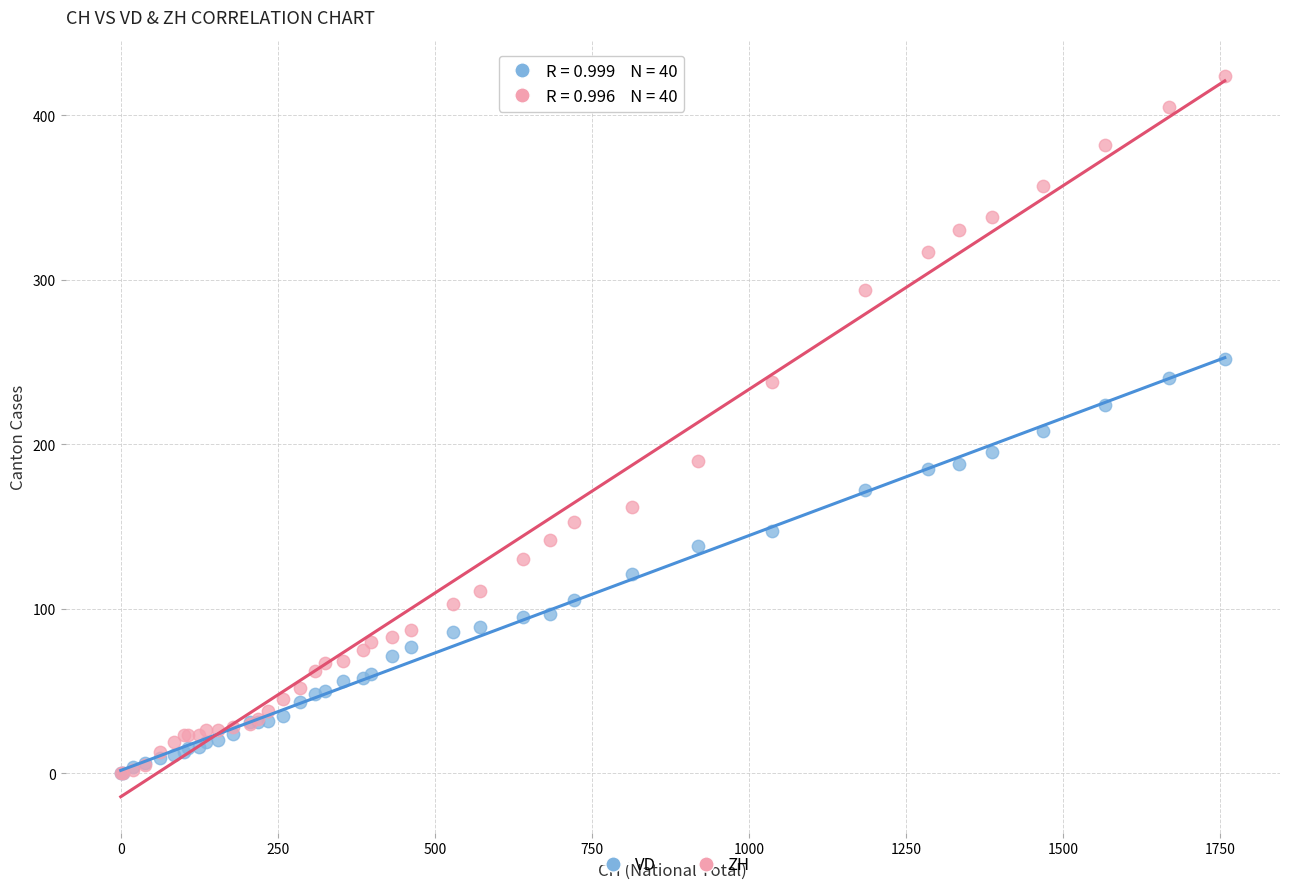

What are all the series names shown in the legend?

VD, ZH